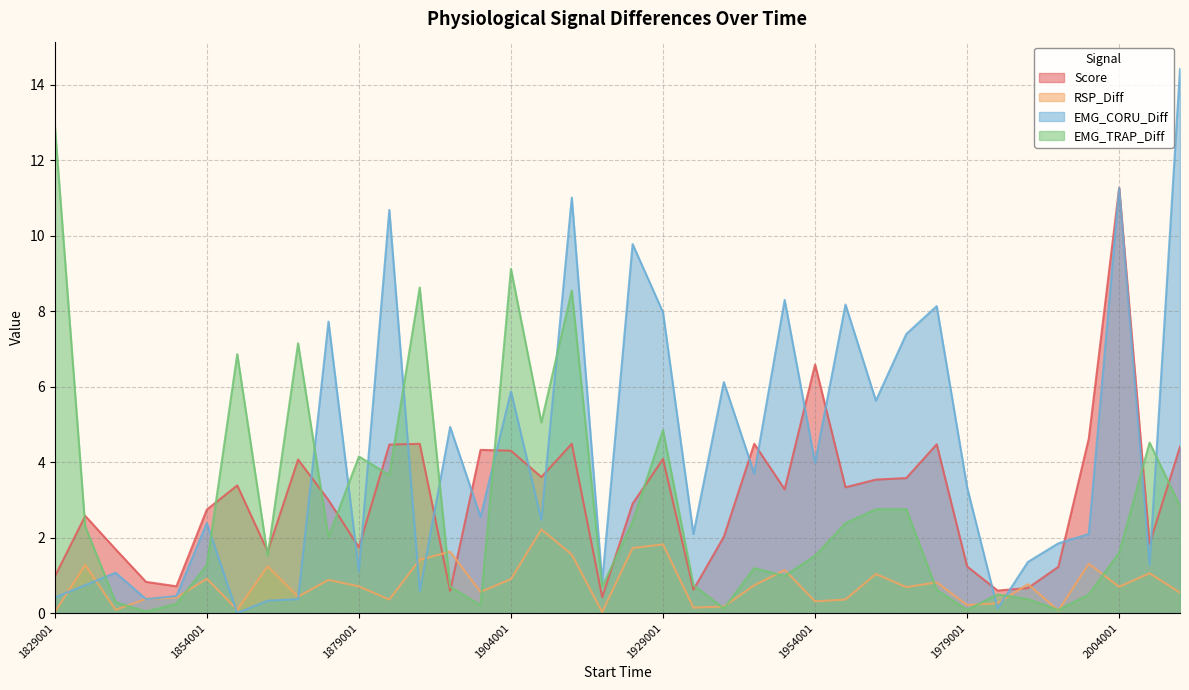

Which series has the largest range (max minus min)?

EMG_CORU_Diff